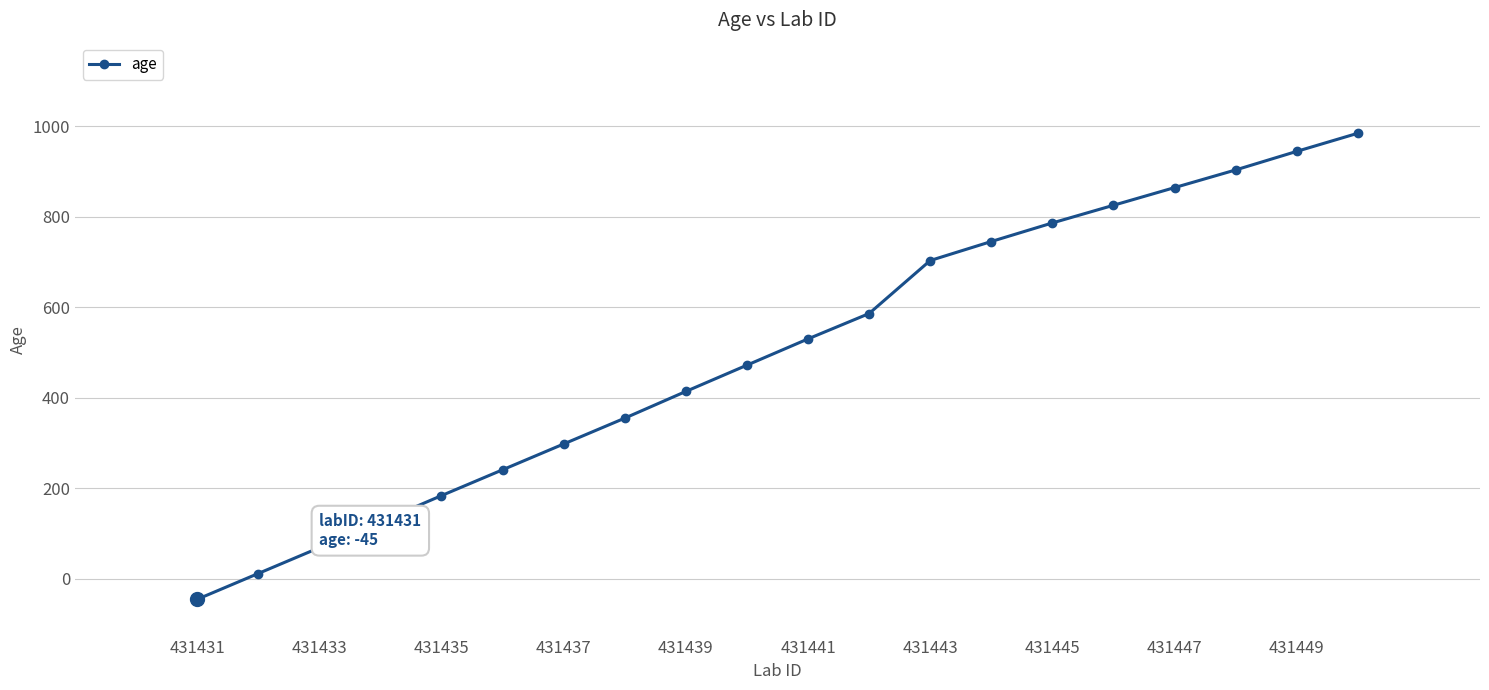

What is the sum of all values?

9996